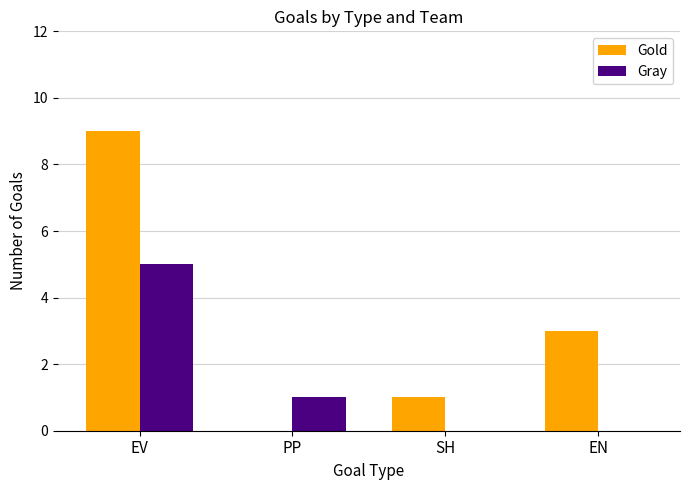

What is the difference between the Gold values at SH and EV?

8